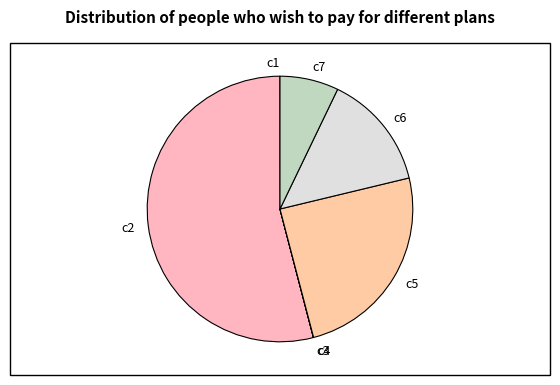

Which category accounts for the majority?

c2